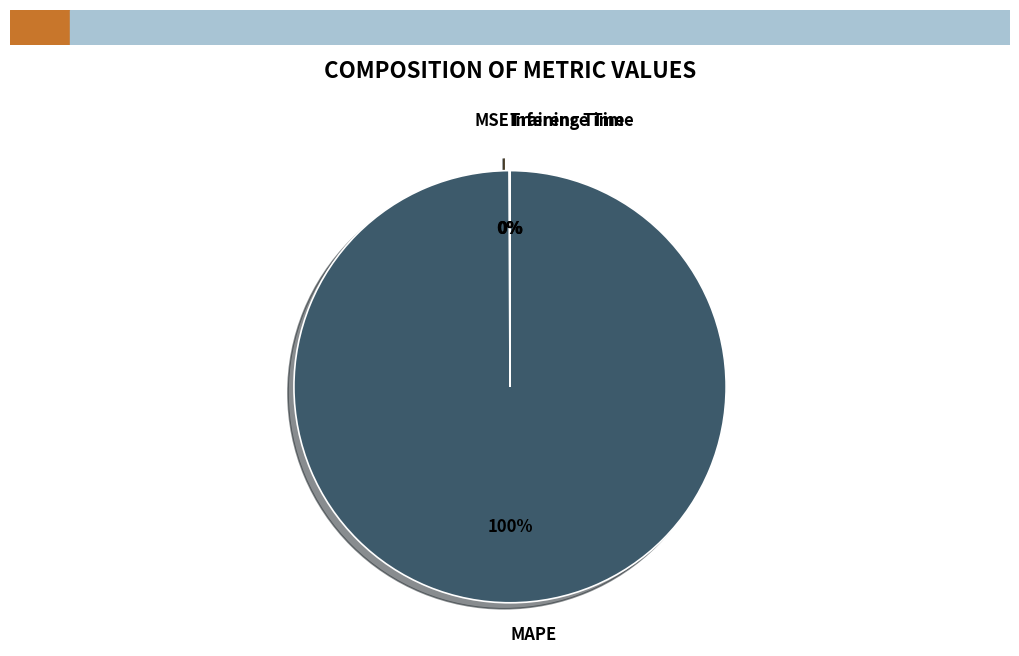

To the nearest percent, what is the difference between the largest and smallest slice percentages?

100%